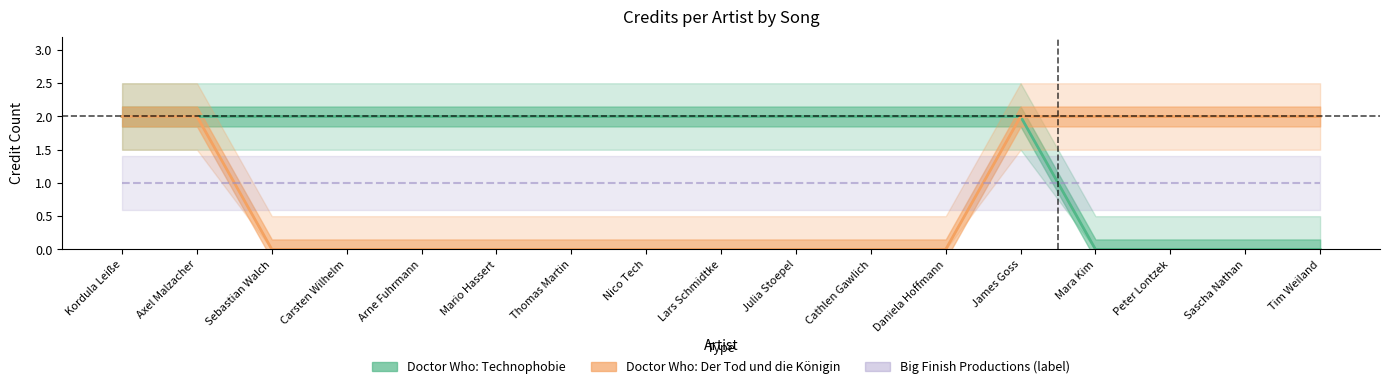

What is the value of the Doctor Who: Der Tod und die Königin point at the 15th from the left?

2